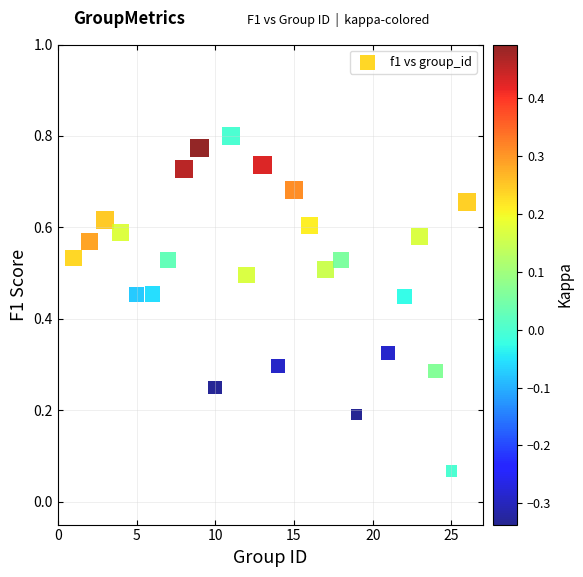

What is the range of X values (max minus min)?

25.0